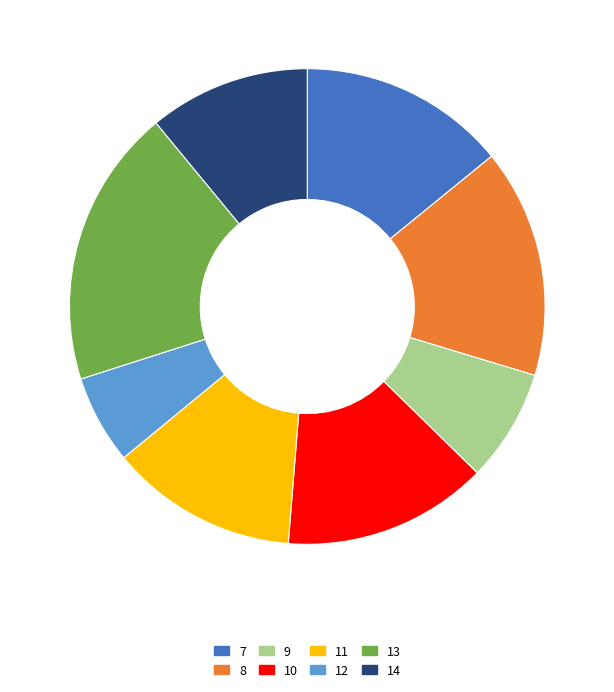

Combined, do 7 and 13 account for over 50%?

No